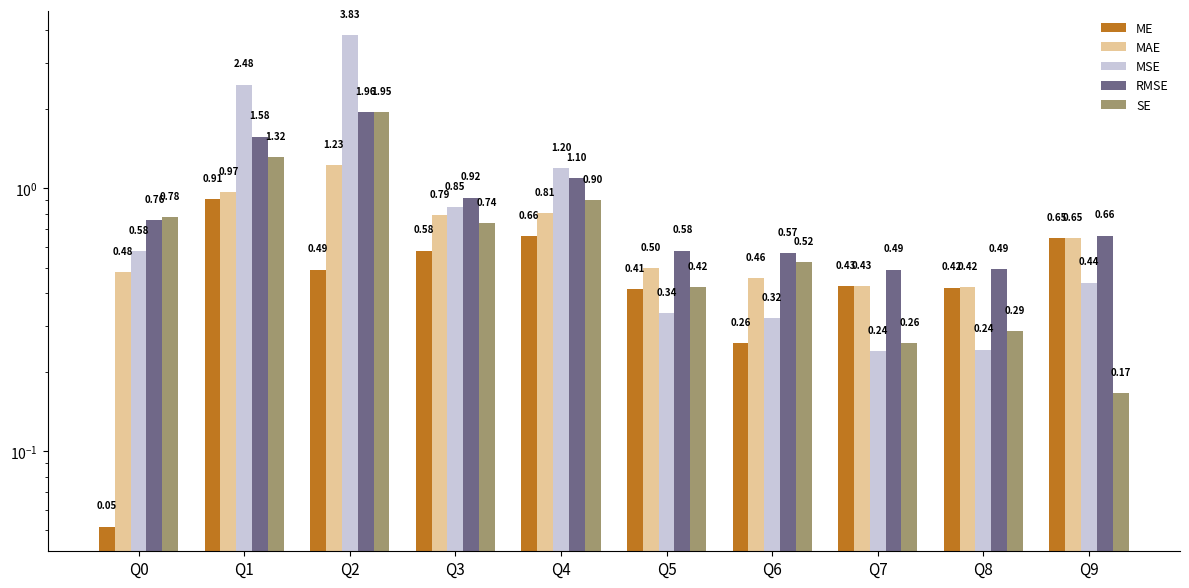

Reading right to left, extract all data points from this chart.

ME: Q9=0.6	Q8=0.4	Q7=0.4	Q6=0.3	Q5=0.4	Q4=0.7	Q3=0.6	Q2=0.5	Q1=0.9	Q0=0.1
MAE: Q9=0.6	Q8=0.4	Q7=0.4	Q6=0.5	Q5=0.5	Q4=0.8	Q3=0.8	Q2=1.2	Q1=1.0	Q0=0.5
MSE: Q9=0.4	Q8=0.2	Q7=0.2	Q6=0.3	Q5=0.3	Q4=1.2	Q3=0.9	Q2=3.8	Q1=2.5	Q0=0.6
RMSE: Q9=0.7	Q8=0.5	Q7=0.5	Q6=0.6	Q5=0.6	Q4=1.1	Q3=0.9	Q2=2.0	Q1=1.6	Q0=0.8
SE: Q9=0.2	Q8=0.3	Q7=0.3	Q6=0.5	Q5=0.4	Q4=0.9	Q3=0.7	Q2=1.9	Q1=1.3	Q0=0.8